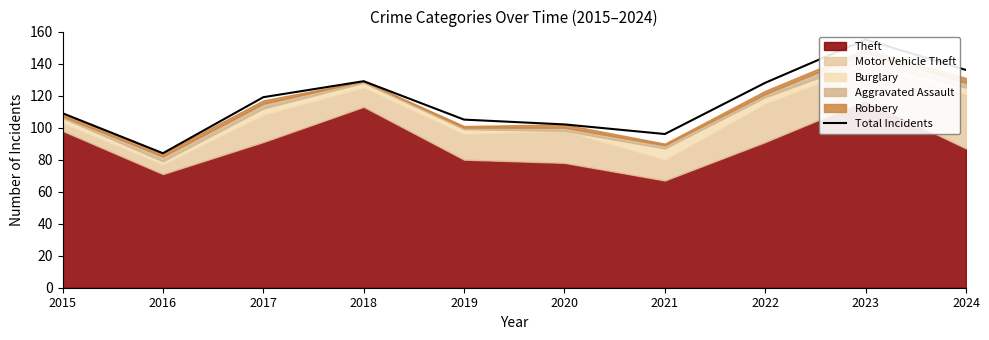

At which label is the value closest to 119?

2017